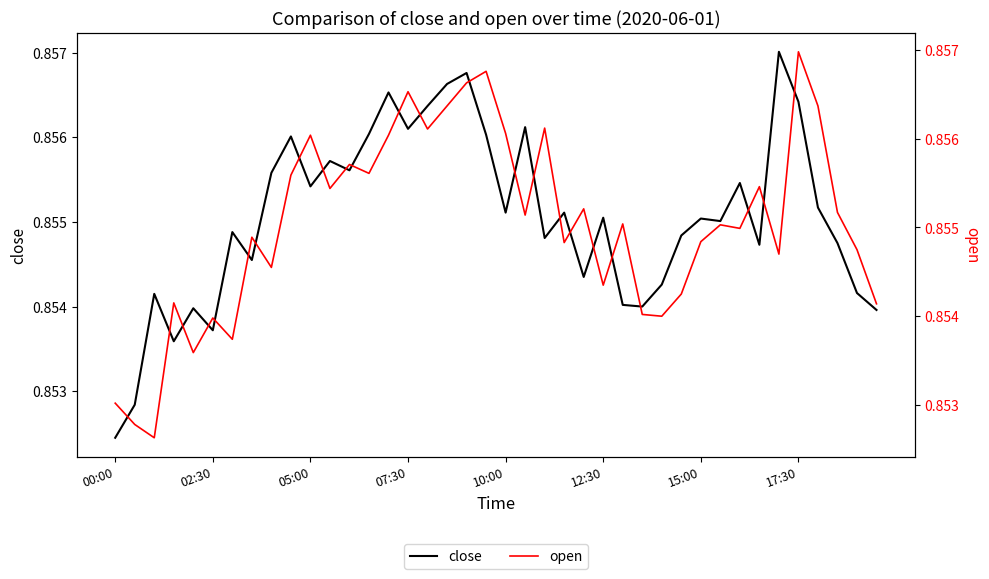

Where is close nearest to the value 0?

00:00